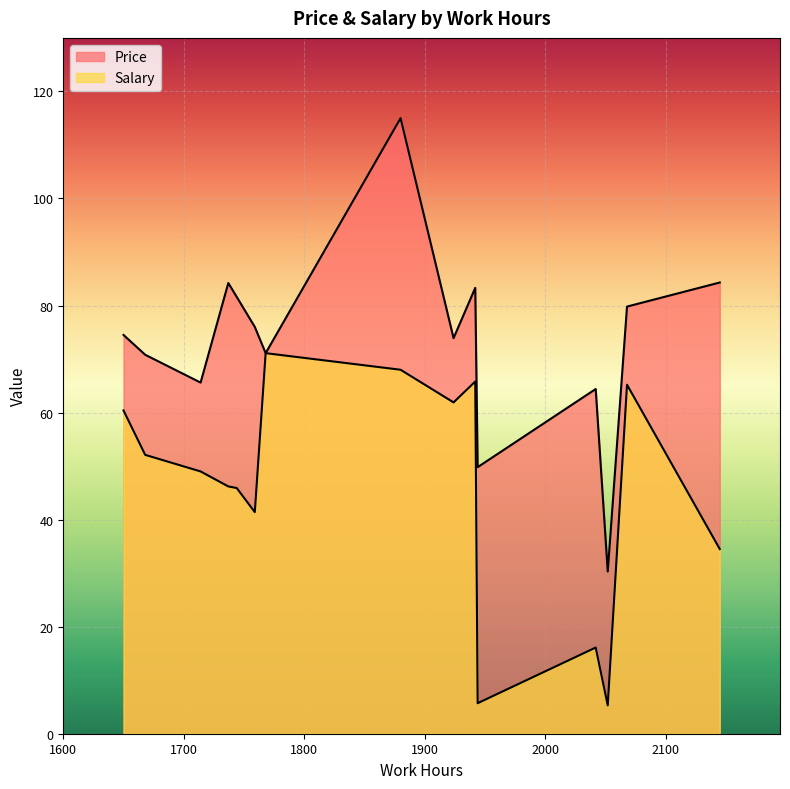

Count the number of data series in this chart.

2